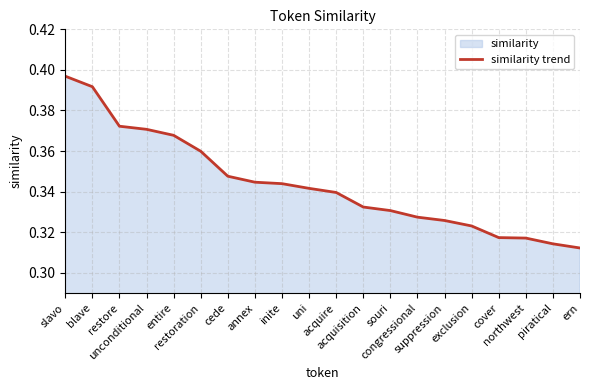

What is the change in value from unconditional to piratical?

-0.1